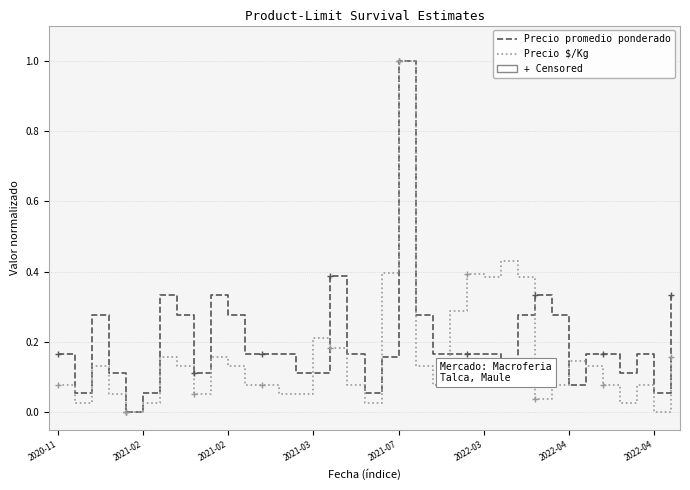

How many times do Precio $/Kg and Precio promedio ponderado cross each other?

7